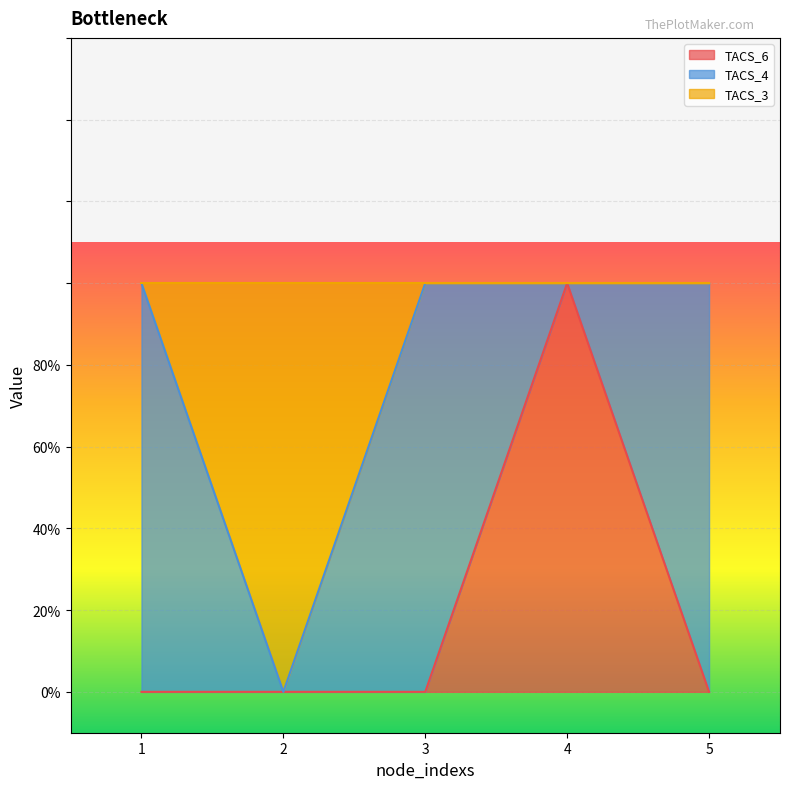

Is the value of TACS_3 at 5 greater than the value of TACS_6 at 5?

Yes